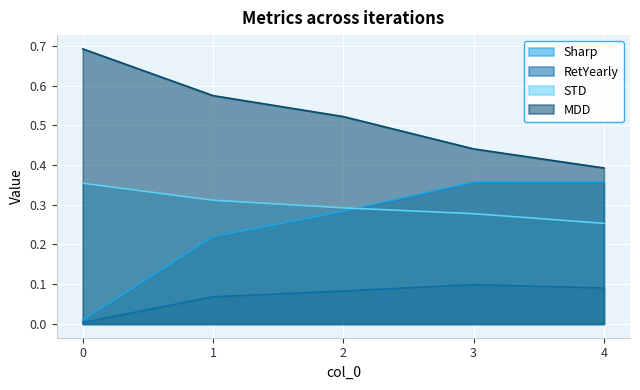

The MDD series shows 0.4 at 4. True or false?

True